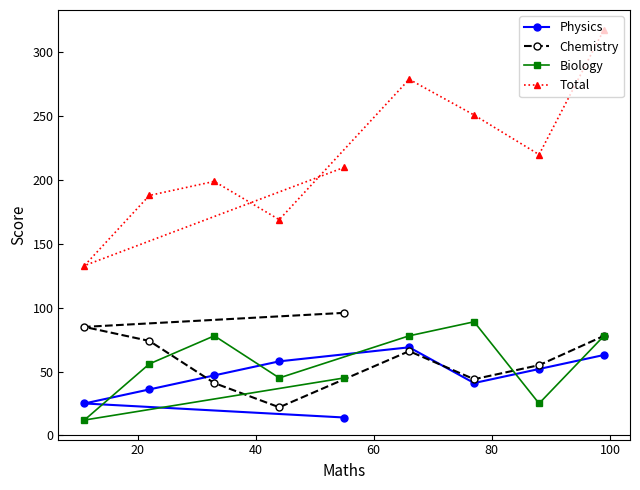

Rank the series by their maximum value, from highest to lowest.

Total, Chemistry, Biology, Physics